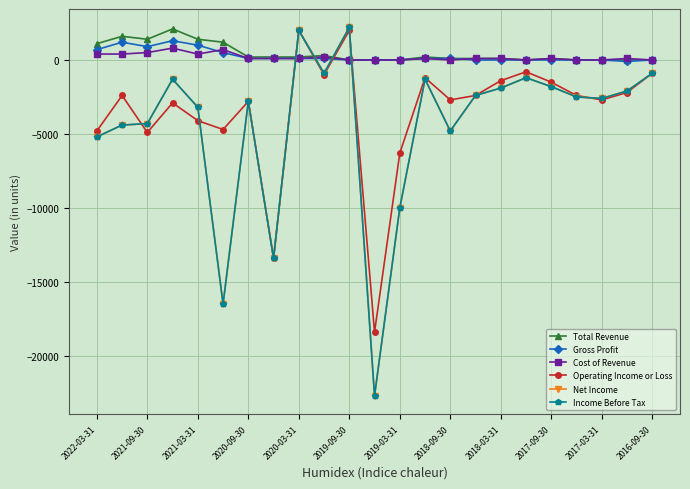

True or false: Net Income has more than 1 points higher than both neighbors.

True